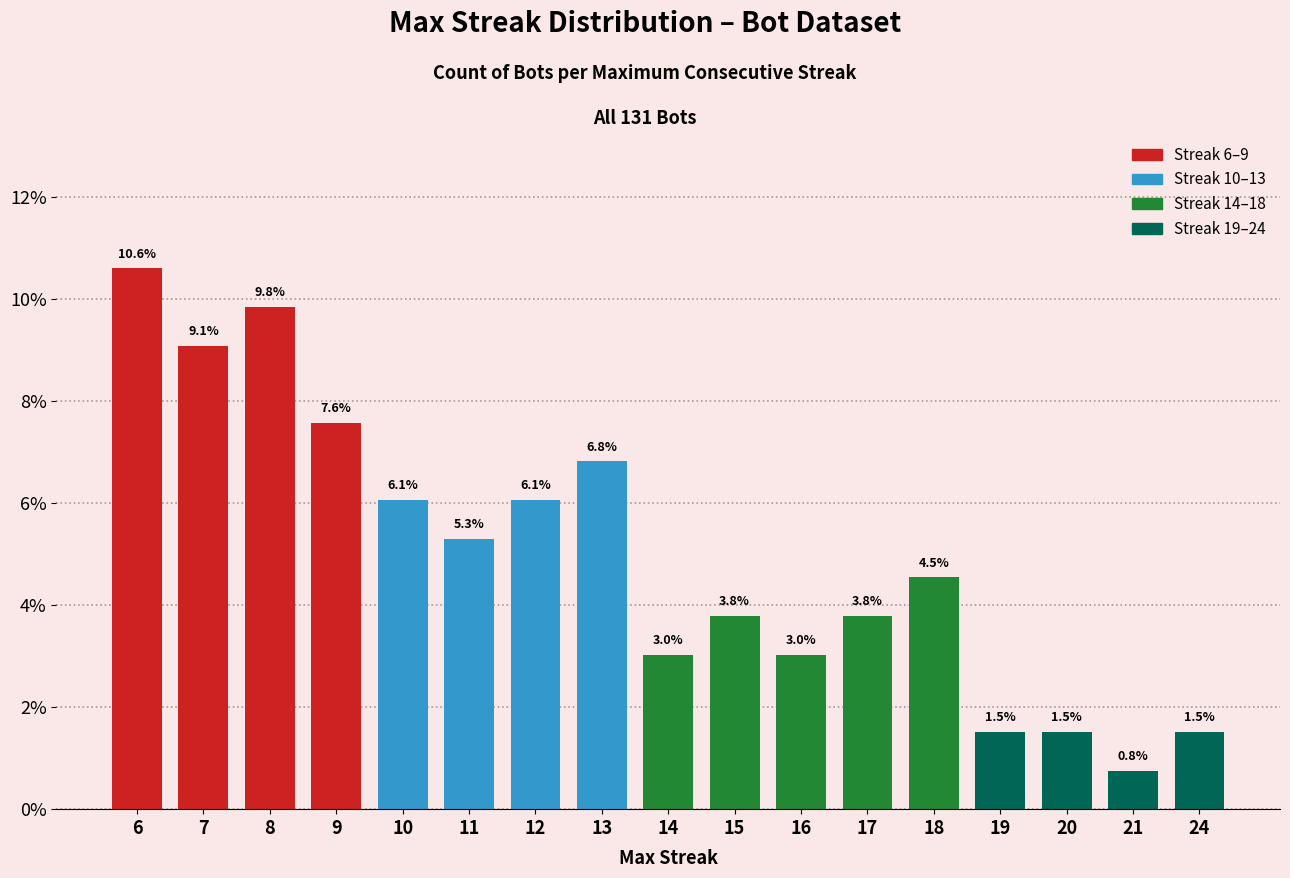

Is it true that the value at 18 is 4.5?

True